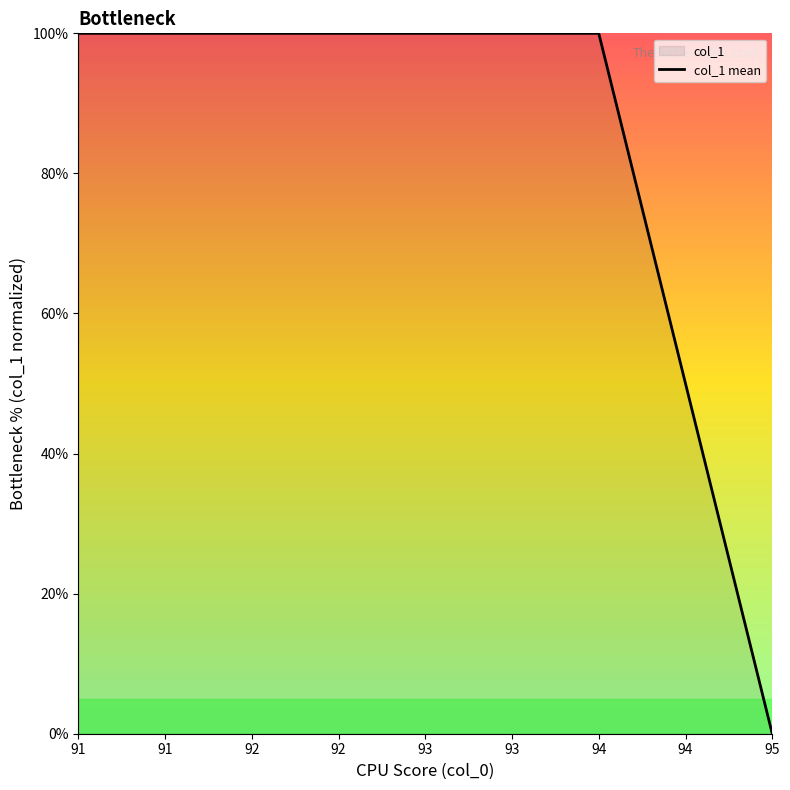

What is the change in value from 92 to 95?

-100